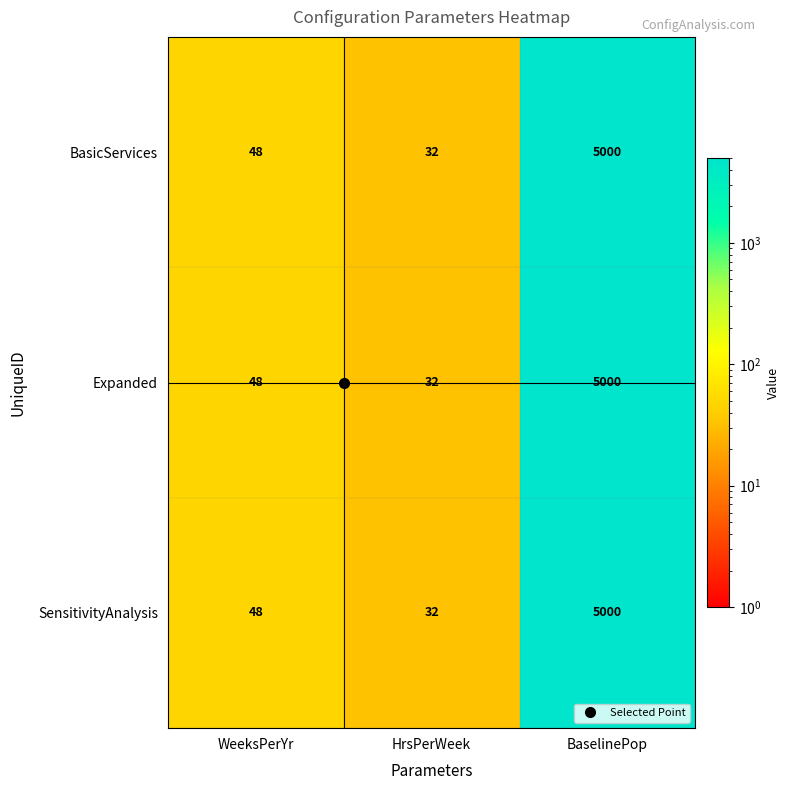

Rank the categories by BasicServices value from highest to lowest.

BaselinePop, WeeksPerYr, HrsPerWeek